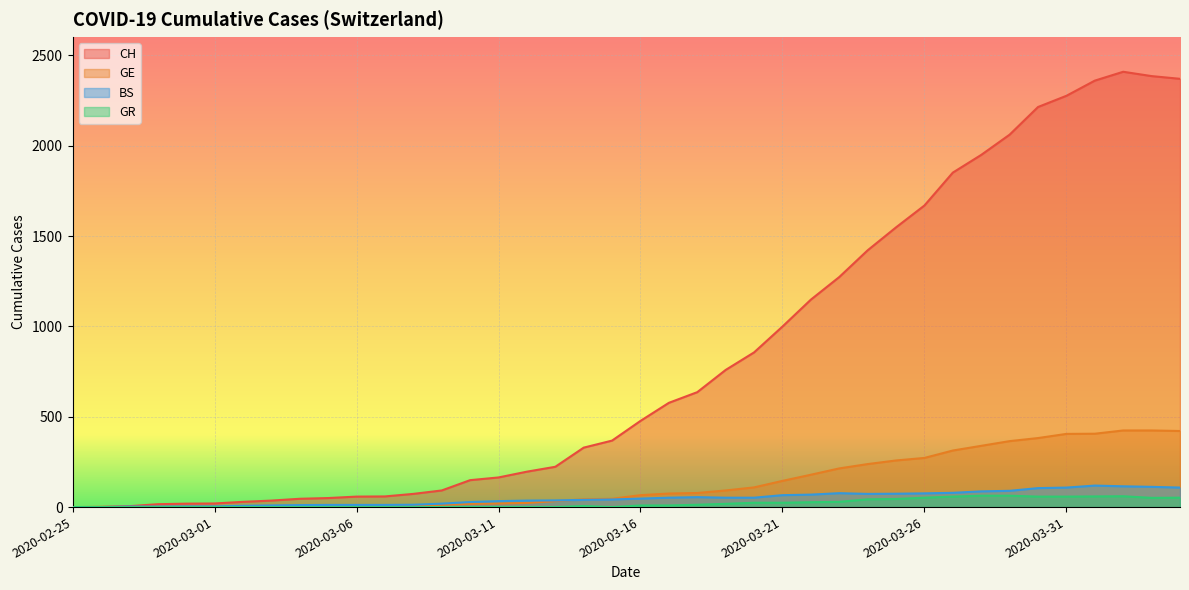

True or false: CH and GE cross at least once.

False